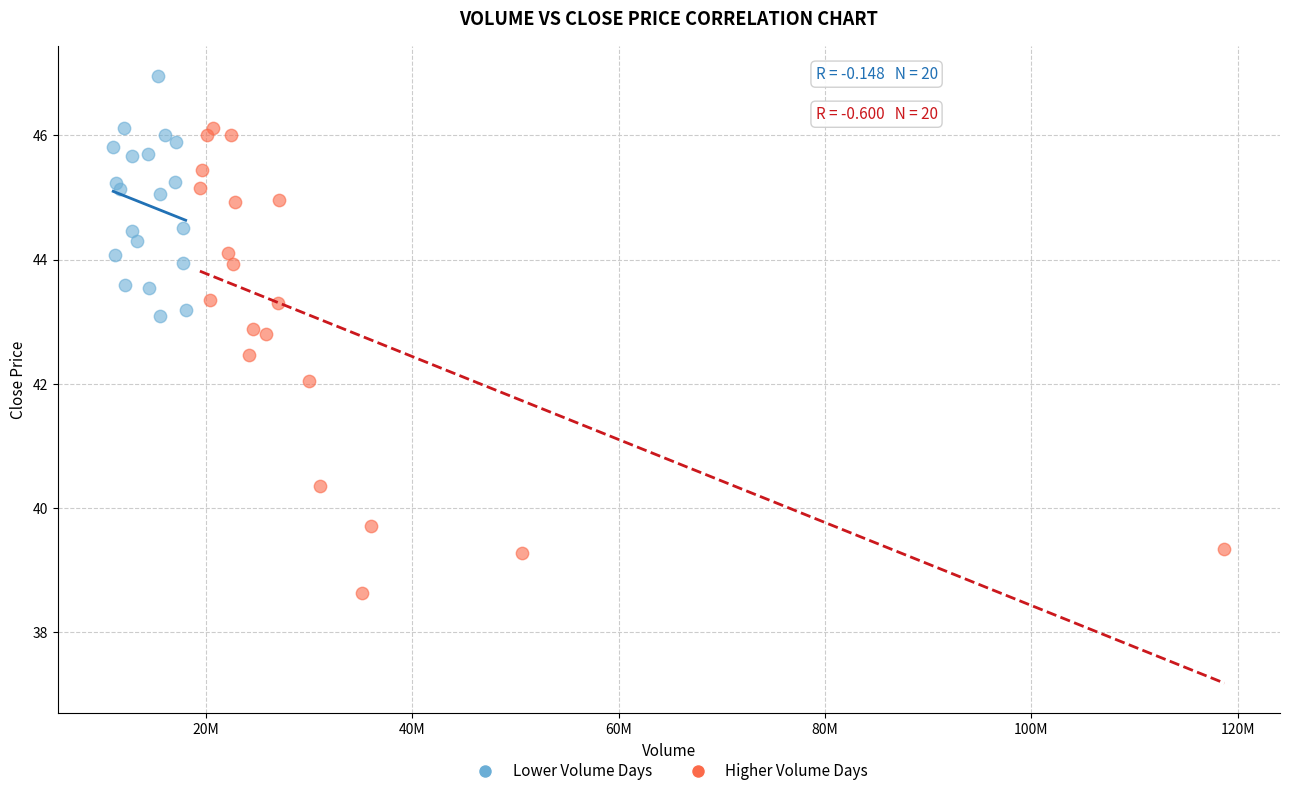

Which series has the largest Y range (max minus min)?

Higher Volume Days